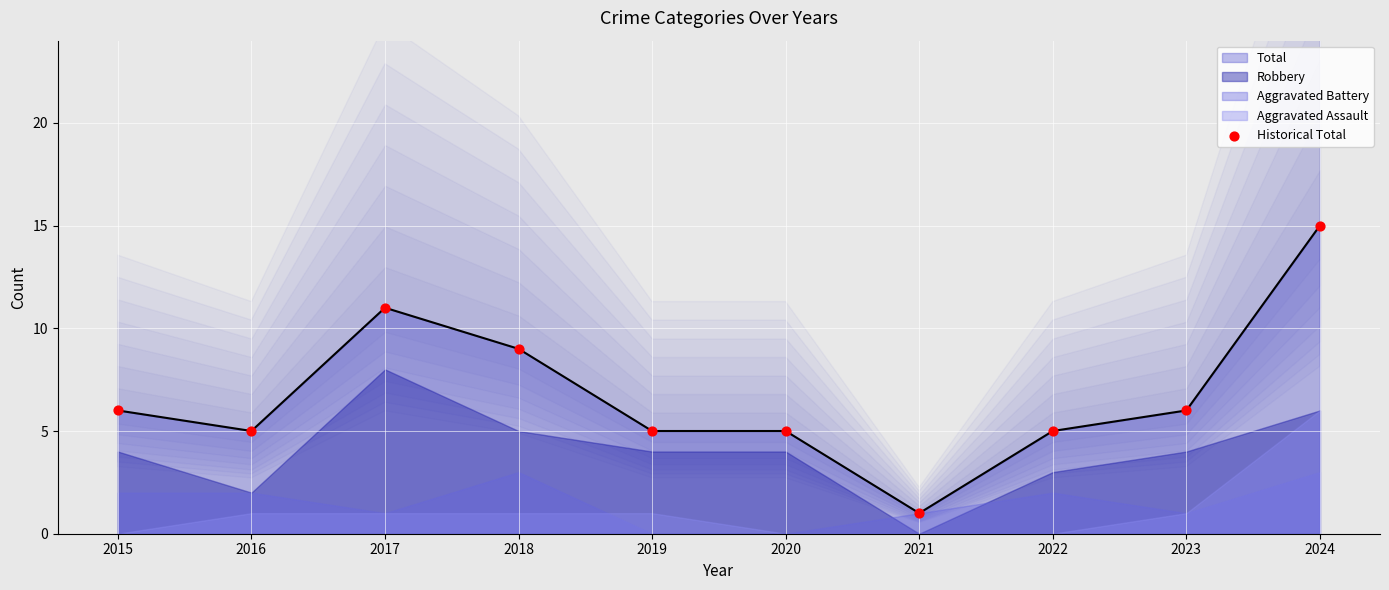

What is the change in value from 2016 to 2018?

+4